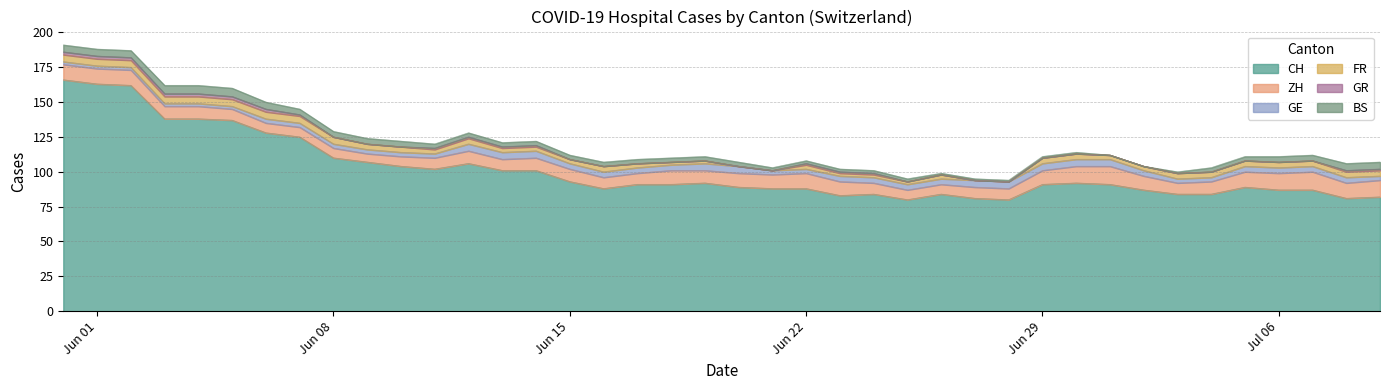

List the series in order of their peak value, highest first.

CH, ZH, BS, GE, FR, GR